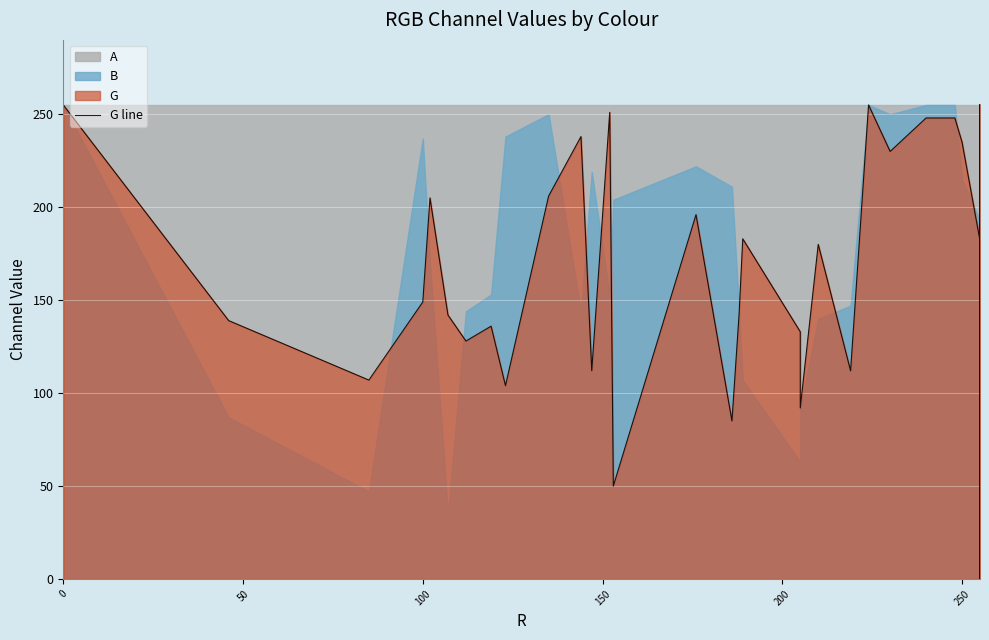

The chart shows a value of 160 at 24. True or false?

False